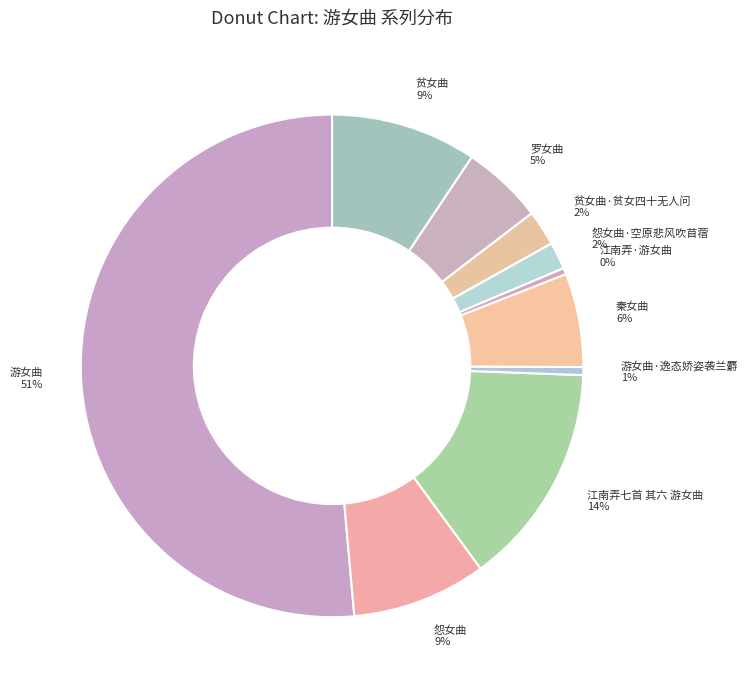

Which category has the biggest portion of the pie?

游女曲